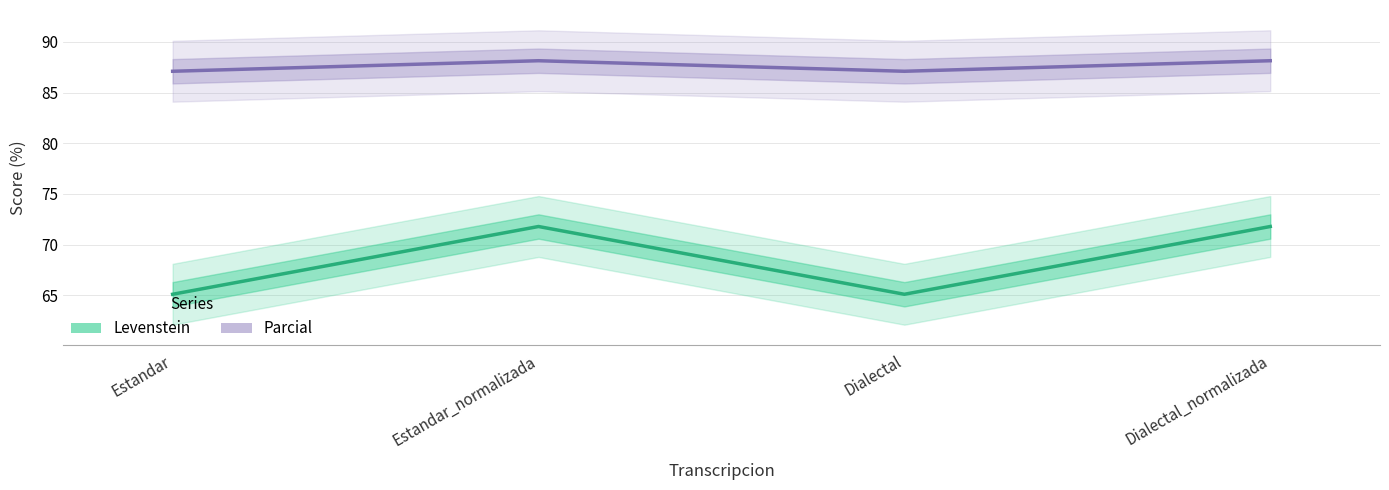

Reading left to right, what are all the values shown in this chart?

Levenstein: 65.1	71.8	65.1	71.8
Parcial: 87.1	88.1	87.1	88.1